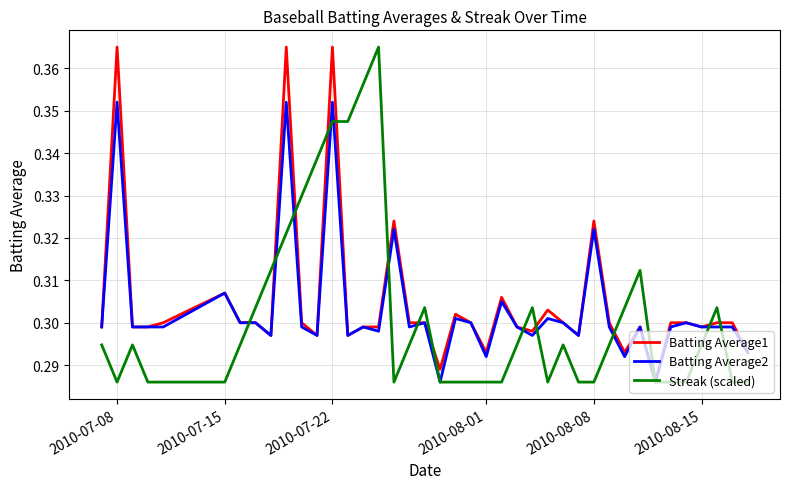

After their last crossing, which series has the higher values: Batting Average1 or Streak (scaled)?

Batting Average1